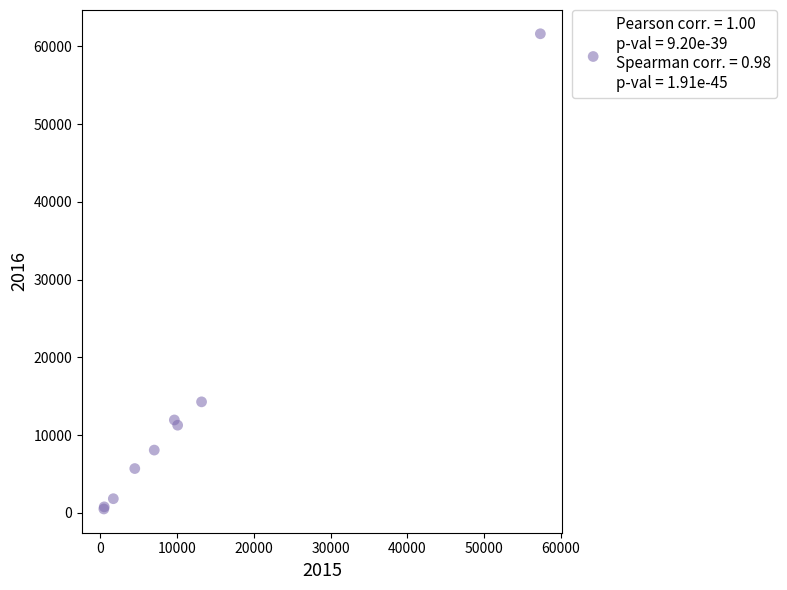

What Y value in the scatter plot is closest to 31068?

14289